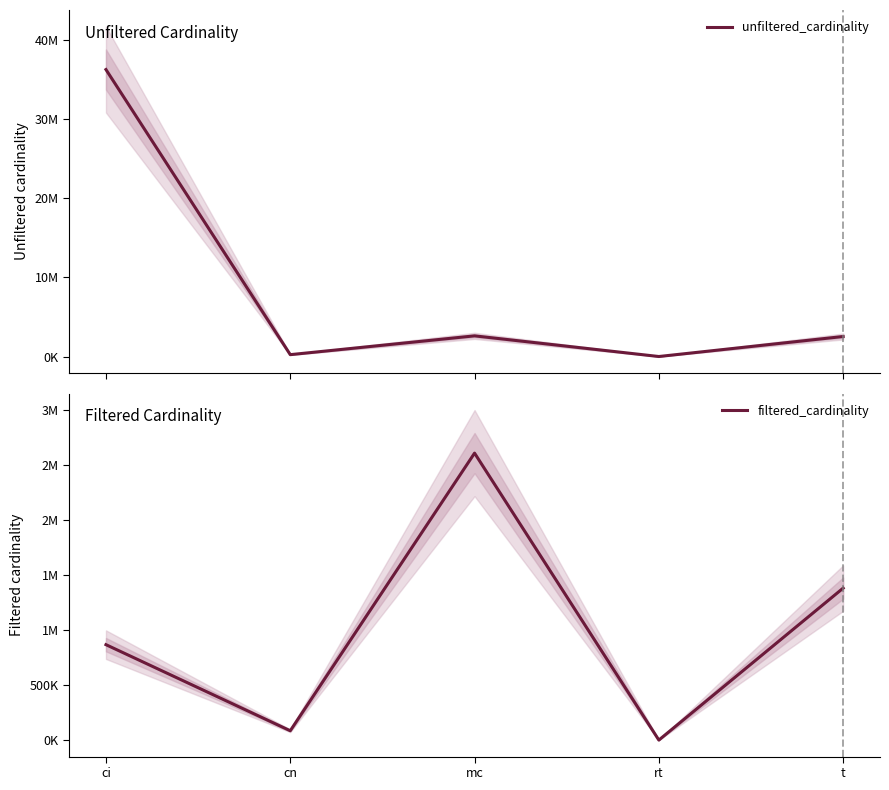

Which series has the widest spread of values?

unfiltered_cardinality